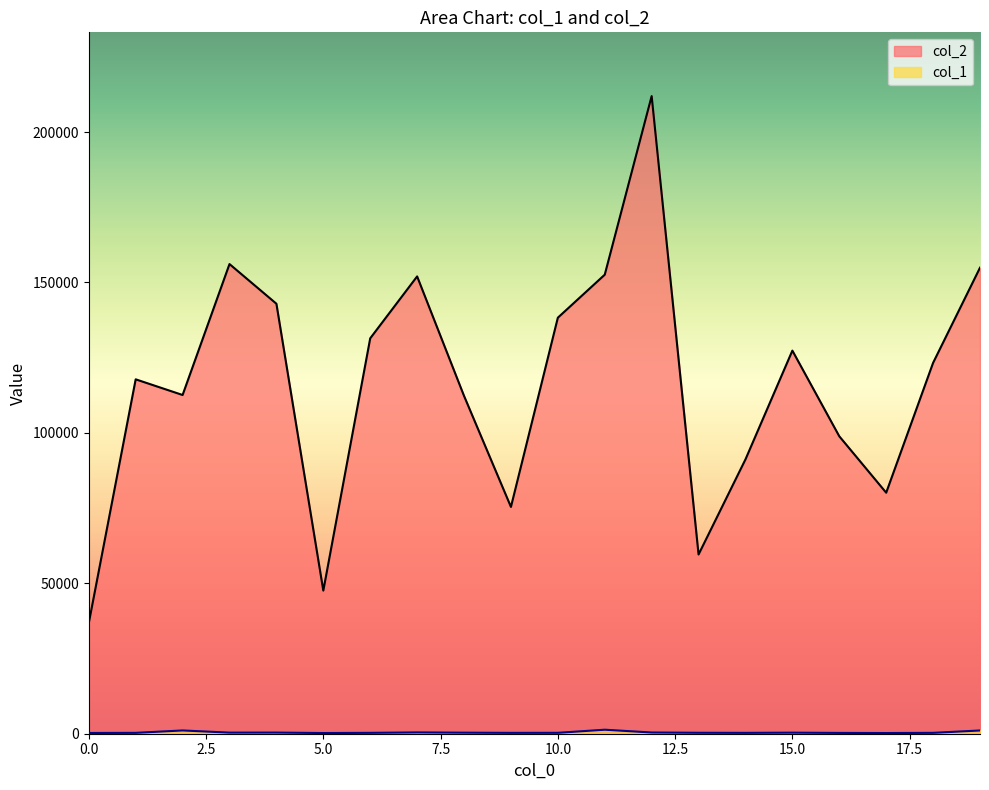

How many data points does each series have?

20